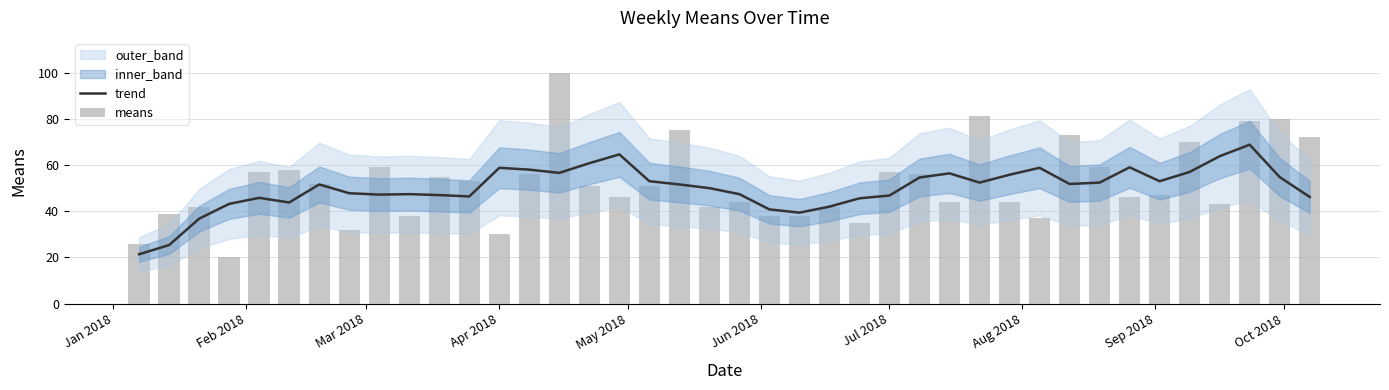

Is the value of trend at Jan 2018 greater than the value of means at Oct 2018?

No